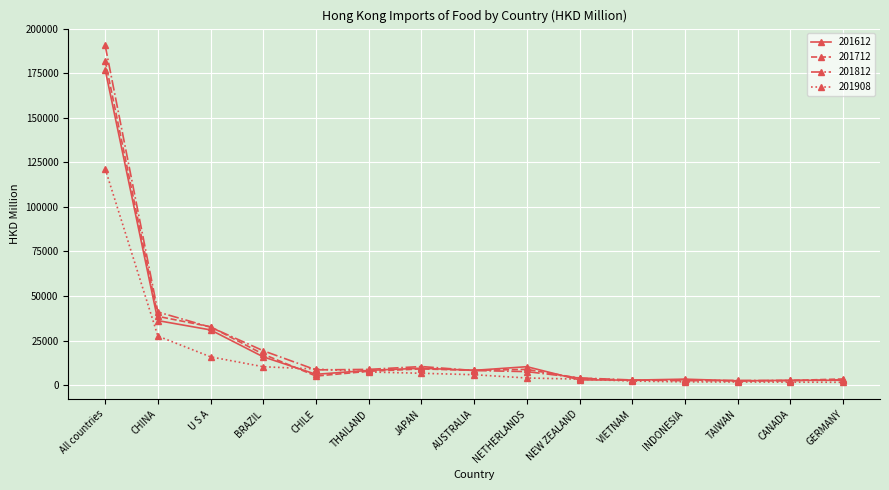

What is the maximum value for 201908?

121386.8